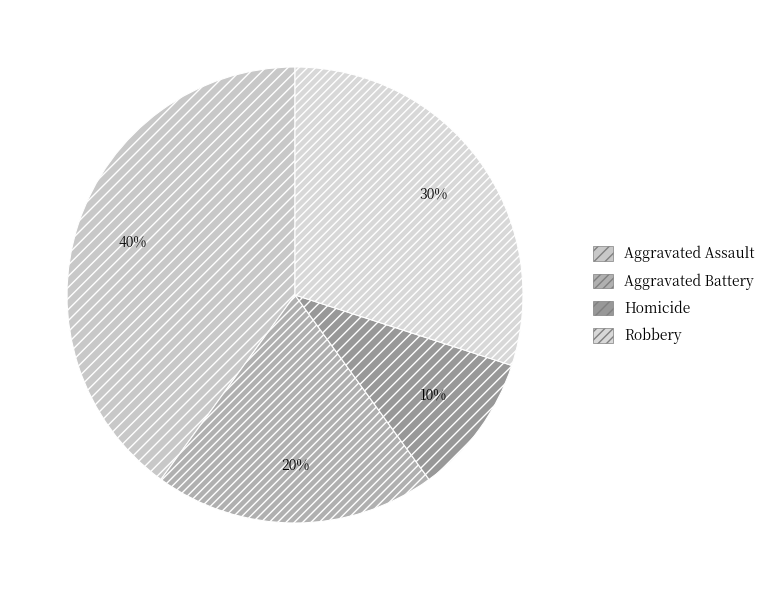

Is there any slice that represents more than half of the pie?

No